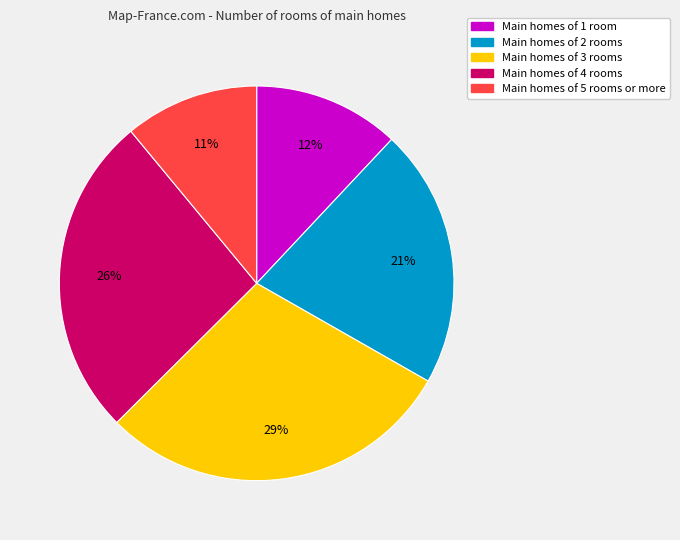

How many segments does this pie chart have?

5